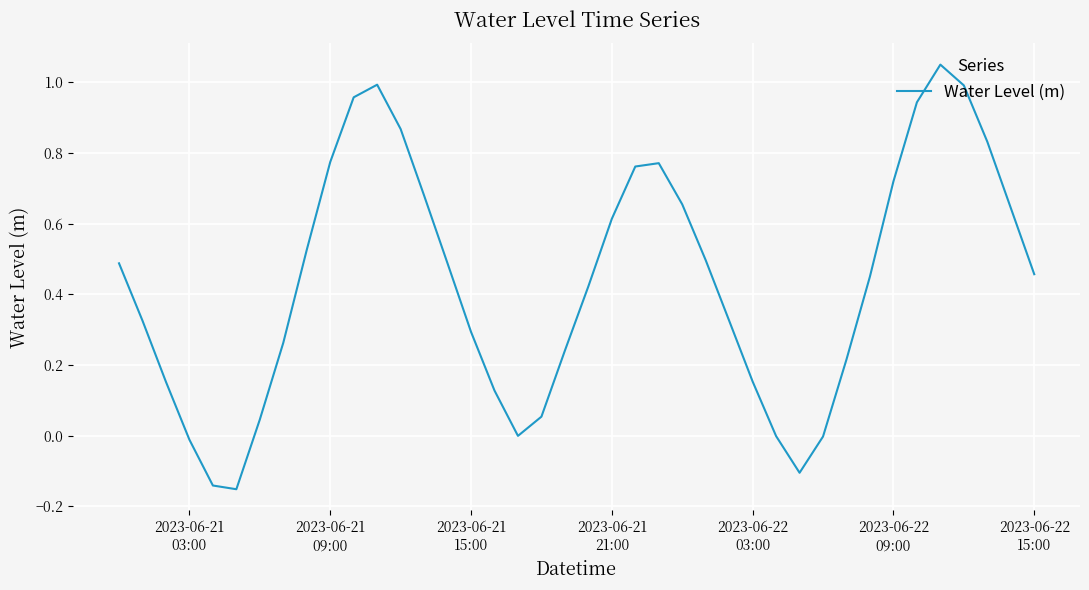

How many lines are shown in the chart?

1